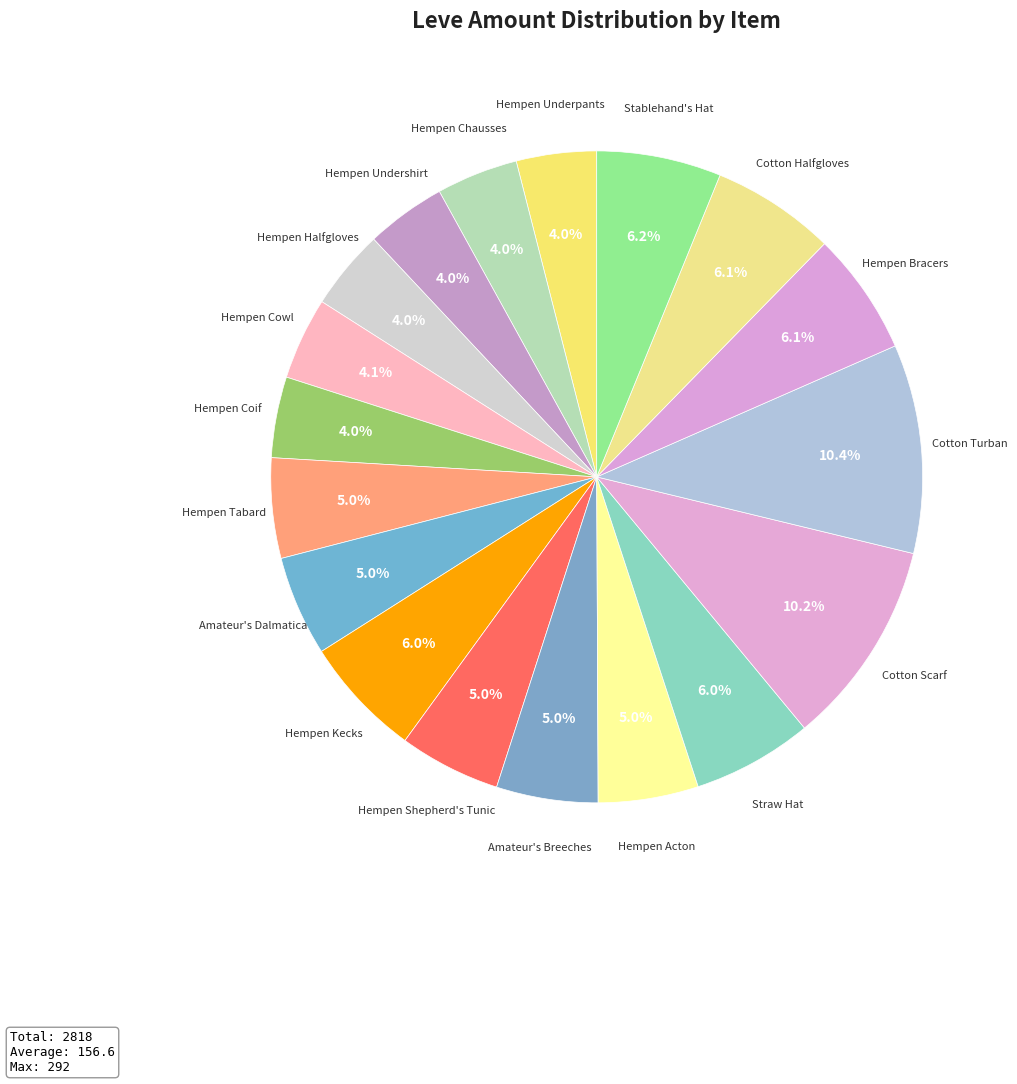

To the nearest percent, what is the average slice percentage?

6%